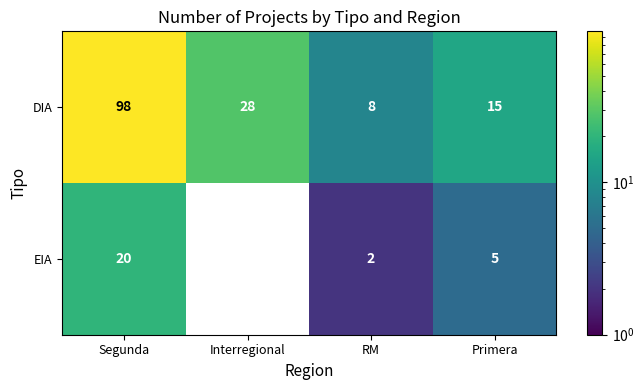

Is it true that DIA equals 98 at Segunda?

True